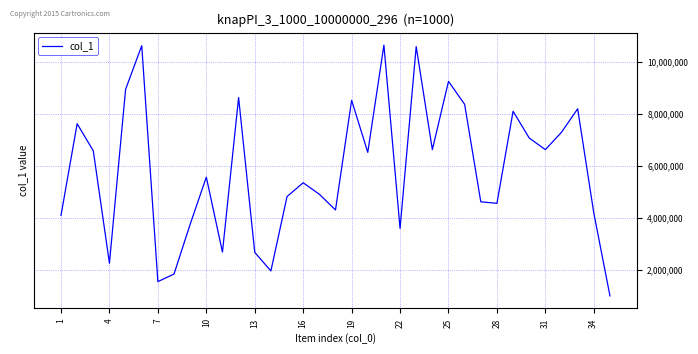

What is the greatest value displayed?

10651769